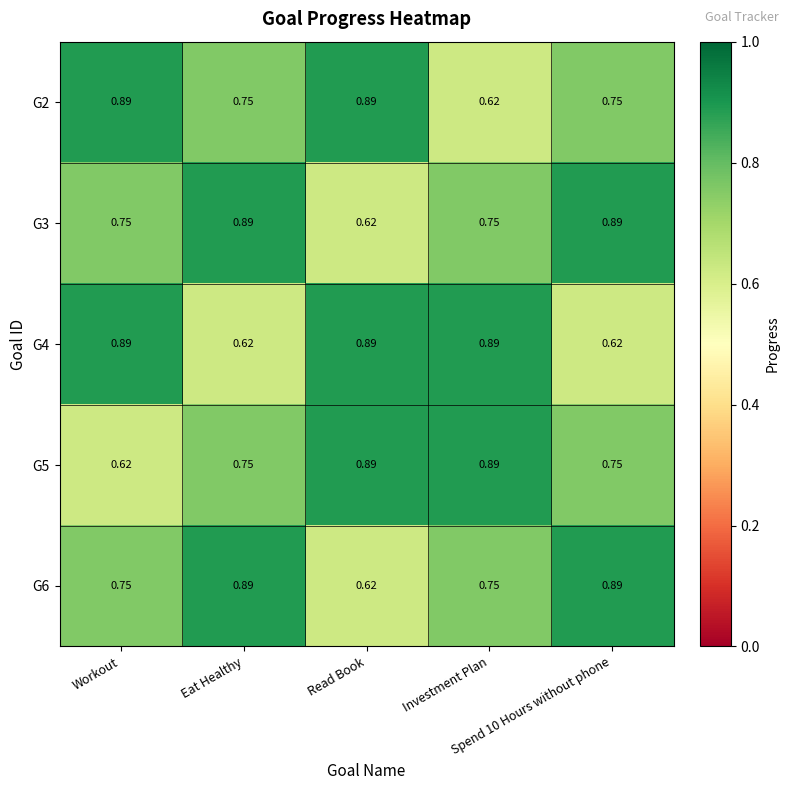

How many data points does each series have?

5